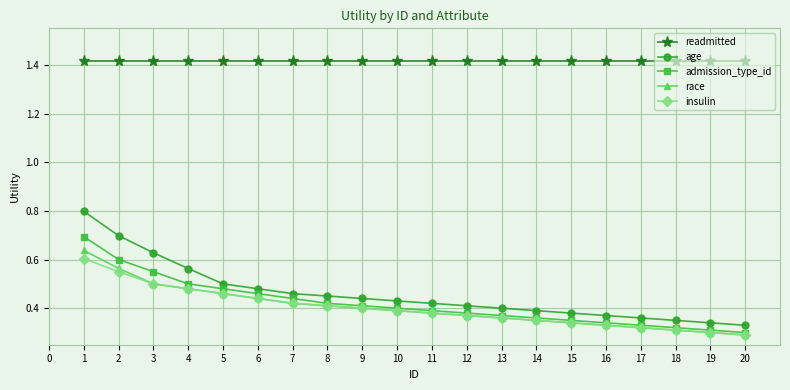

True or false: readmitted and insulin cross at least once.

False